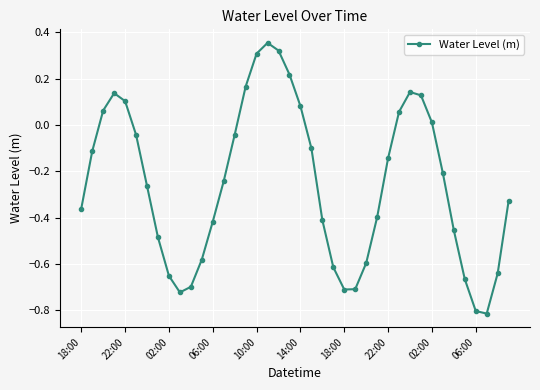

What is the difference between the maximum and minimum values?

1.2